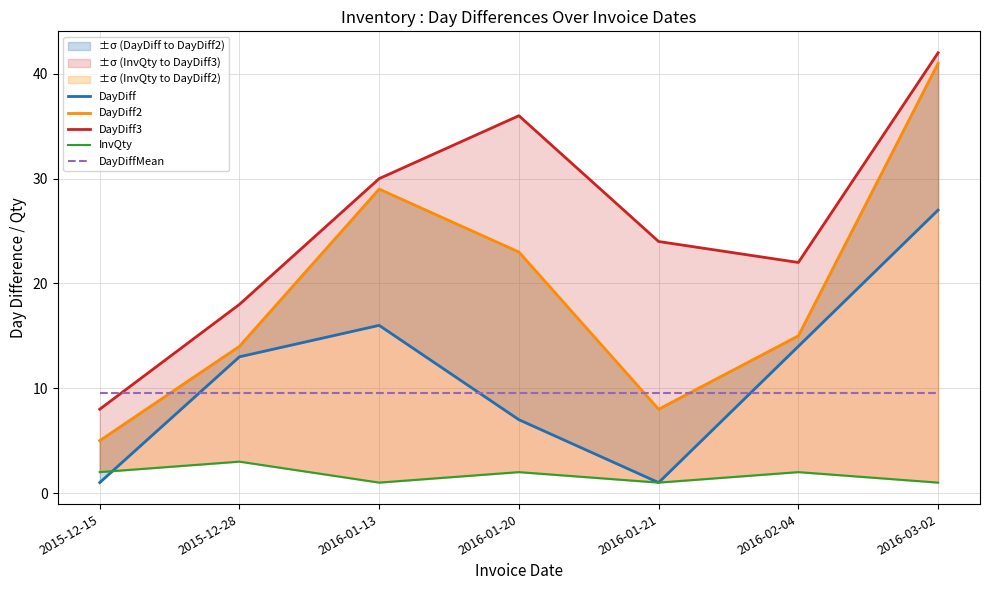

What is the total value across all series at 2015-12-15?

25.6